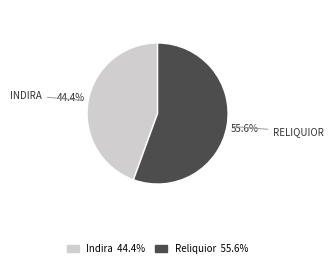

Is it true that Reliquior is 67% of the pie?

False